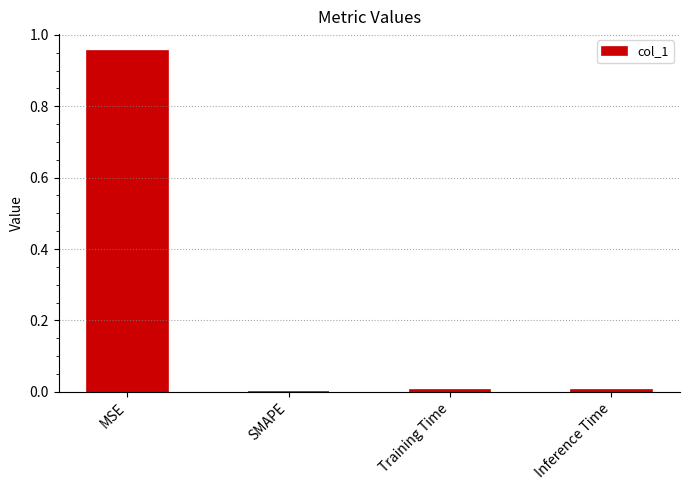

True or false: the data shows 0.0 at SMAPE.

True